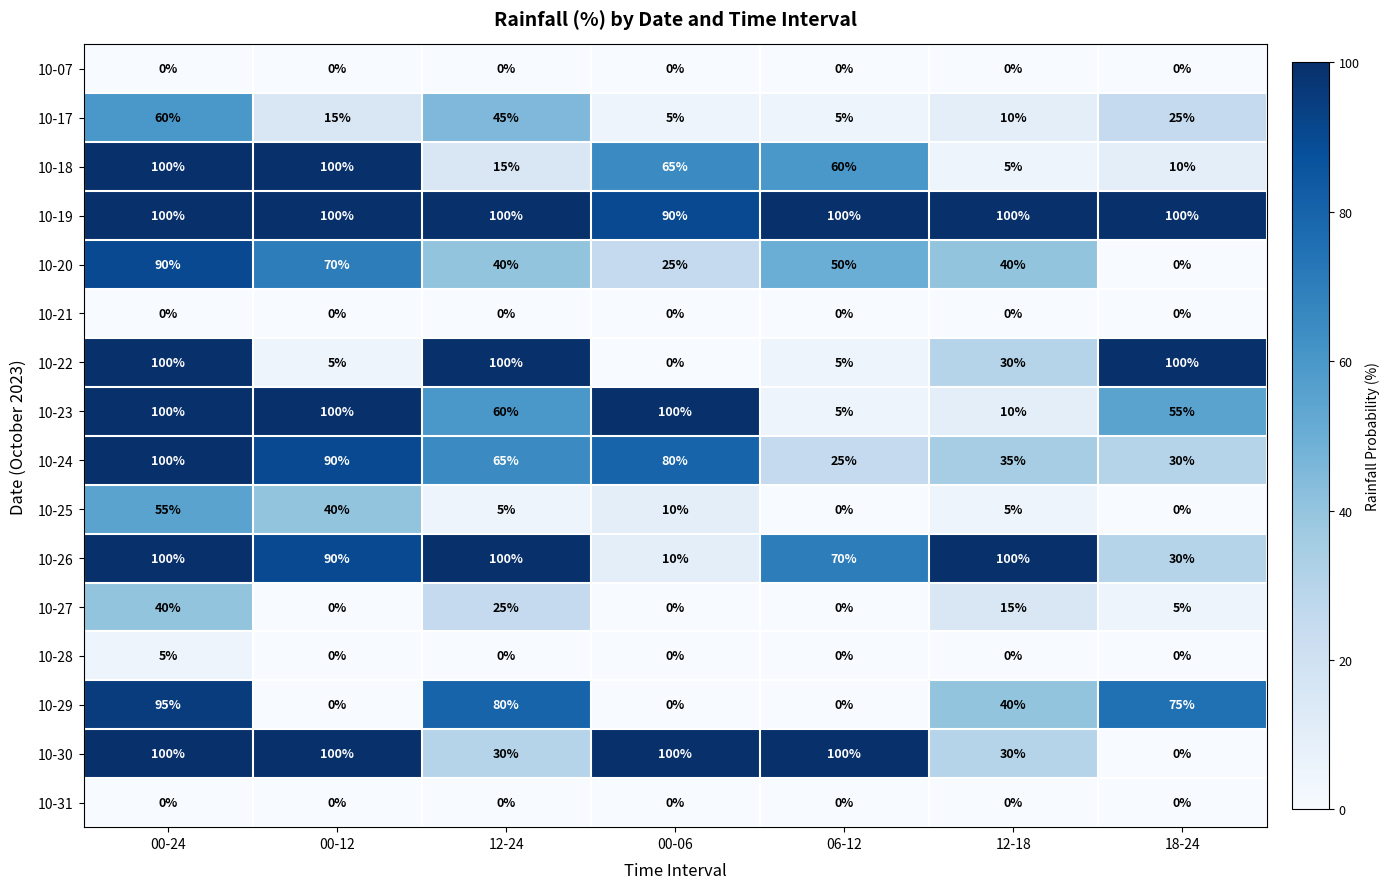

What is the difference between the 10-29 values at 00-24 and 00-06?

95